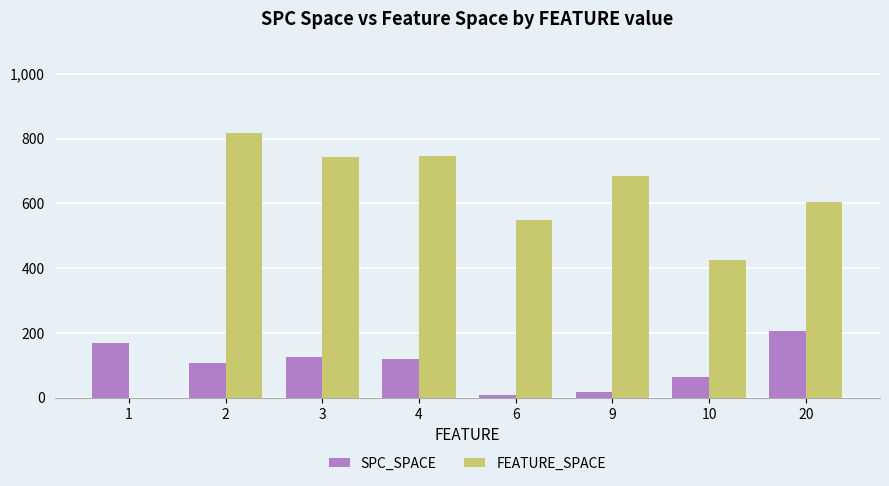

Reading right to left, extract all data points from this chart.

SPC_SPACE: 20=205.0	10=63.5	9=16.0	6=9.0	4=119.0	3=125.8	2=107.5	1=168.0
FEATURE_SPACE: 20=604.0	10=426.5	9=685.0	6=548.0	4=746.5	3=741.8	2=817.5	1=0.0